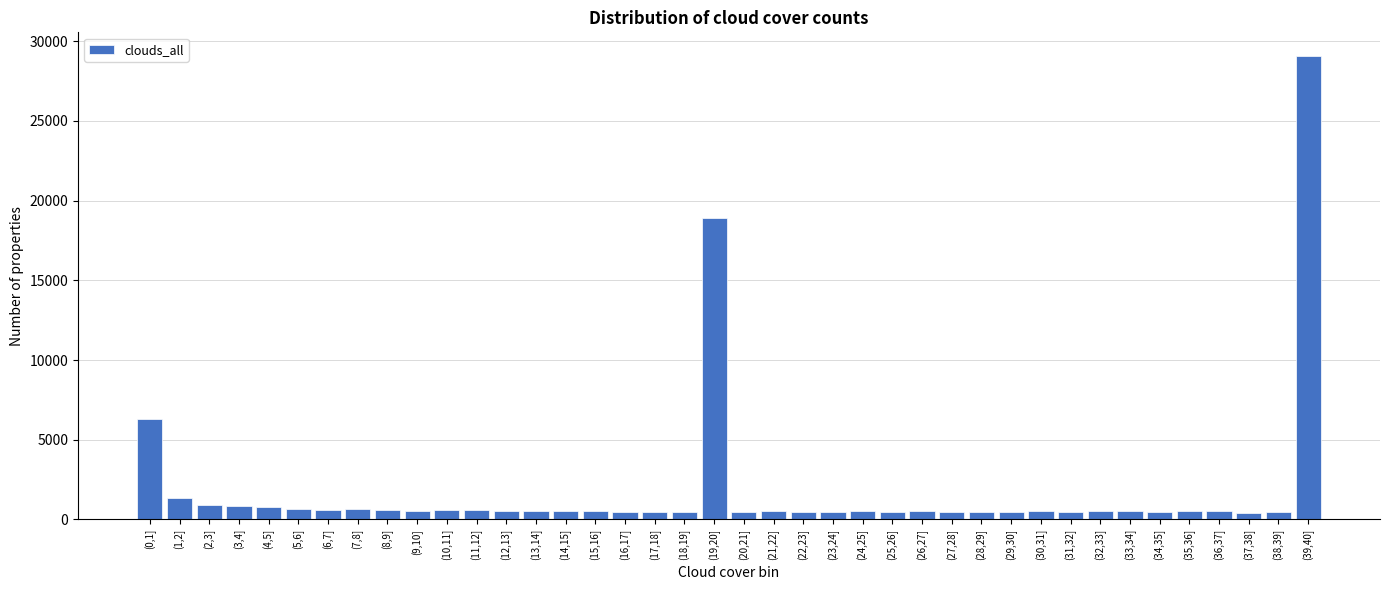

At which label is the value closest to 14761?

(19,20]